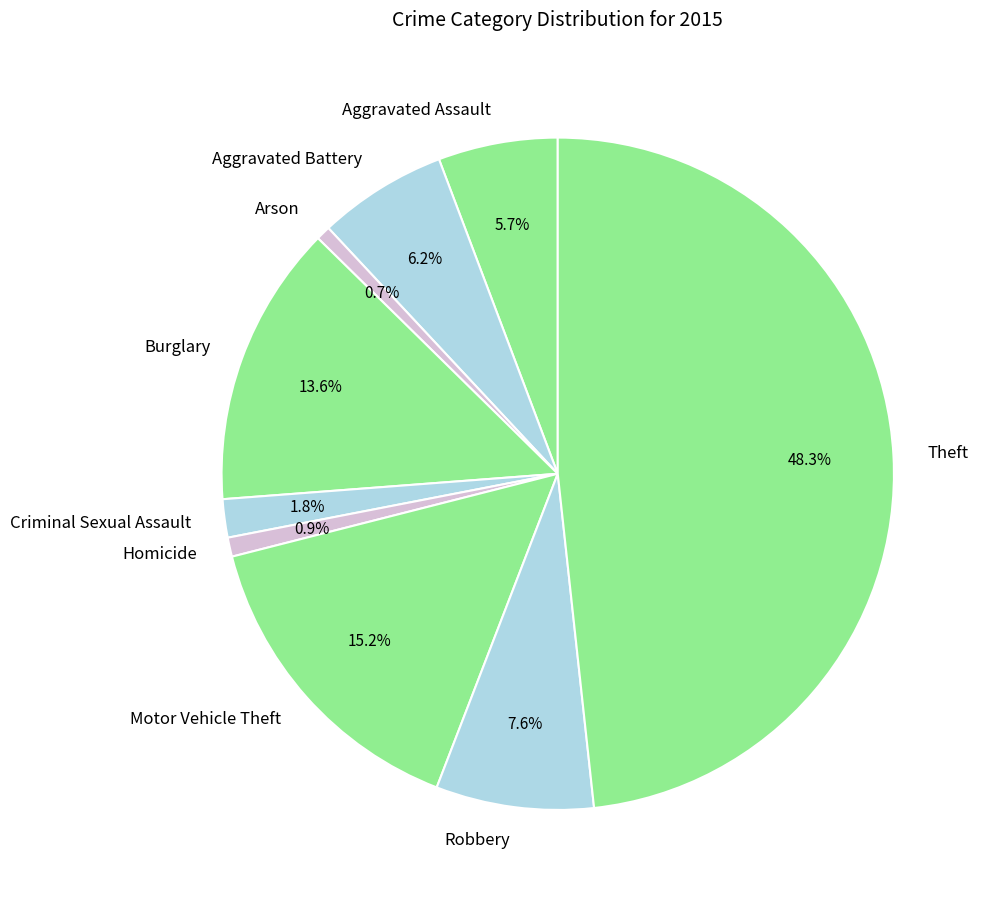

Does any single category account for the majority?

No